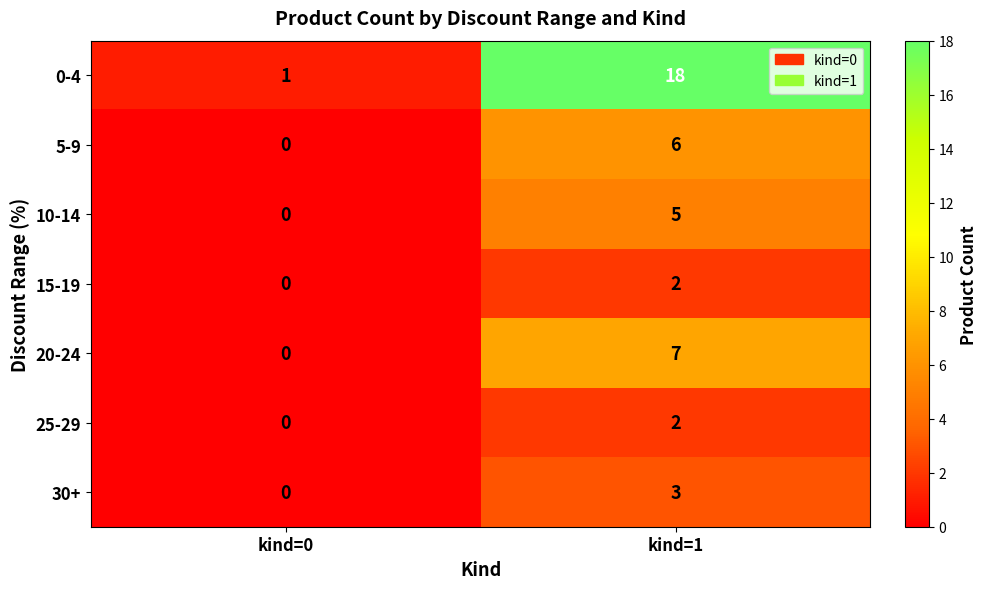

What is the maximum value shown in the chart?

18